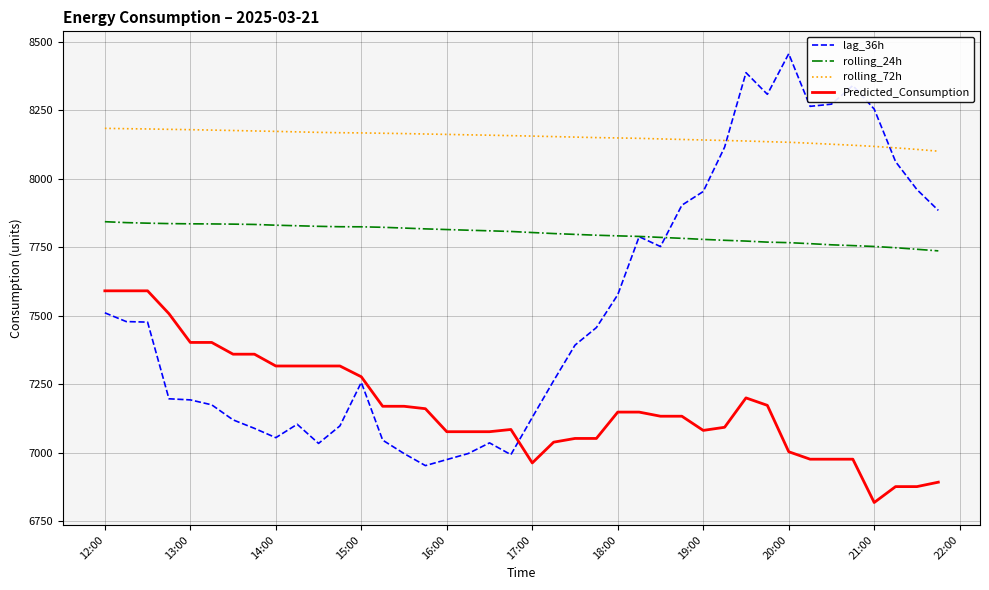

Rank the series by their maximum value, from lowest to highest.

Predicted_Consumption, rolling_24h, rolling_72h, lag_36h